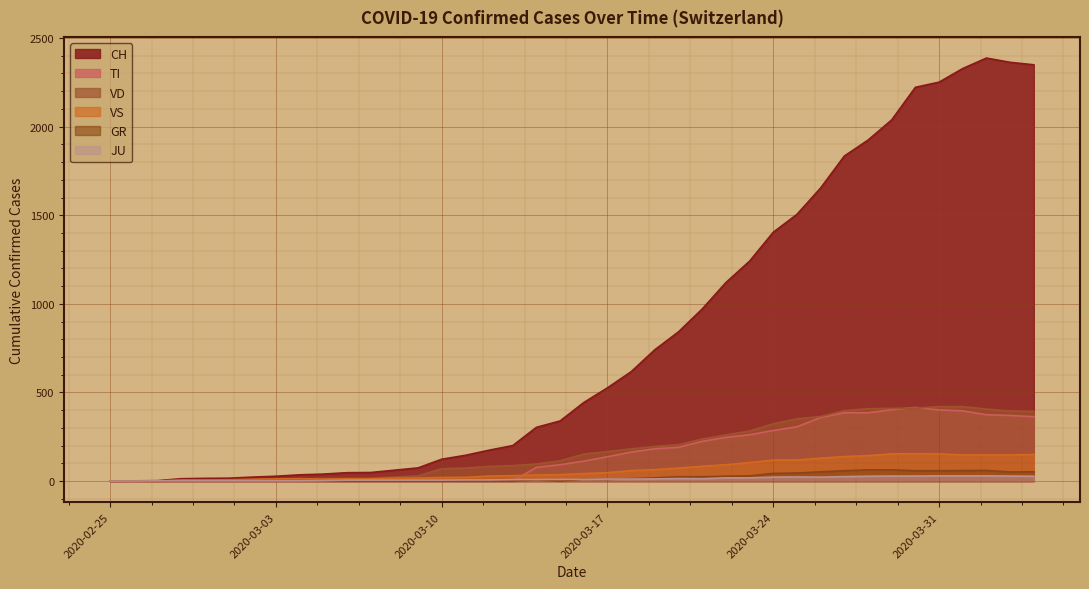

Between 2020-03-12 and 2020-03-25, which series saw the biggest shift?

CH